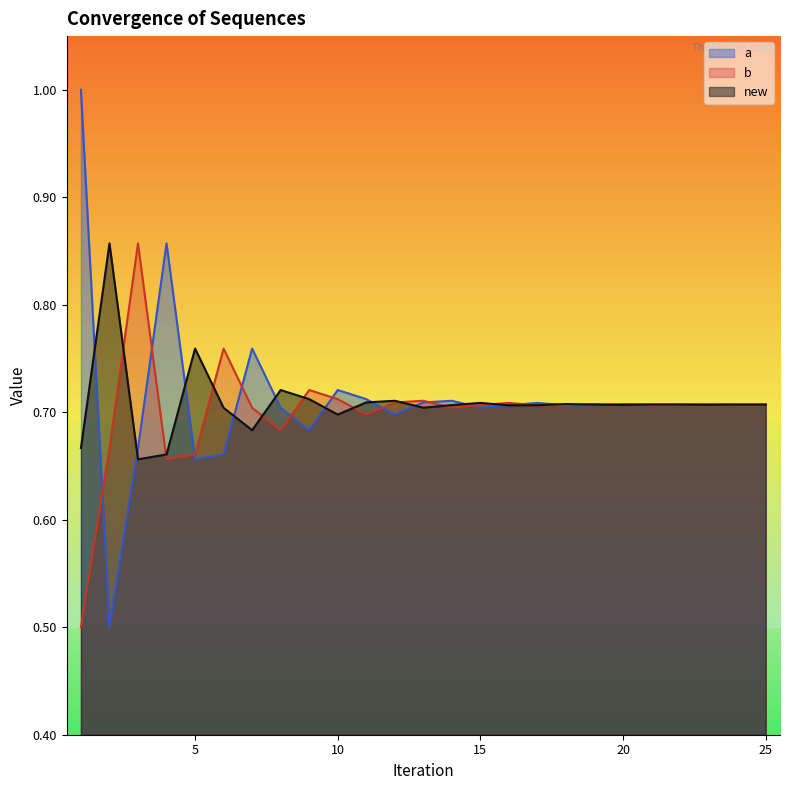

Where is new nearest to the value 0?

3